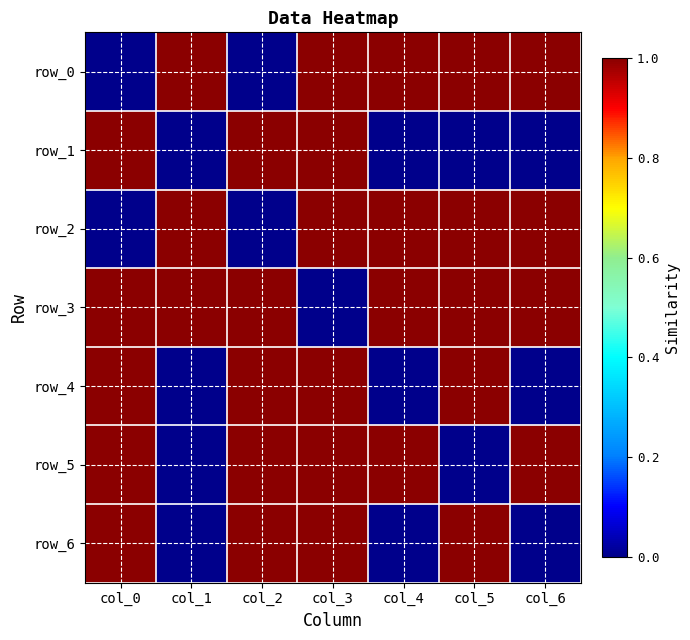

Which label corresponds to the smallest value in the chart?

col_0